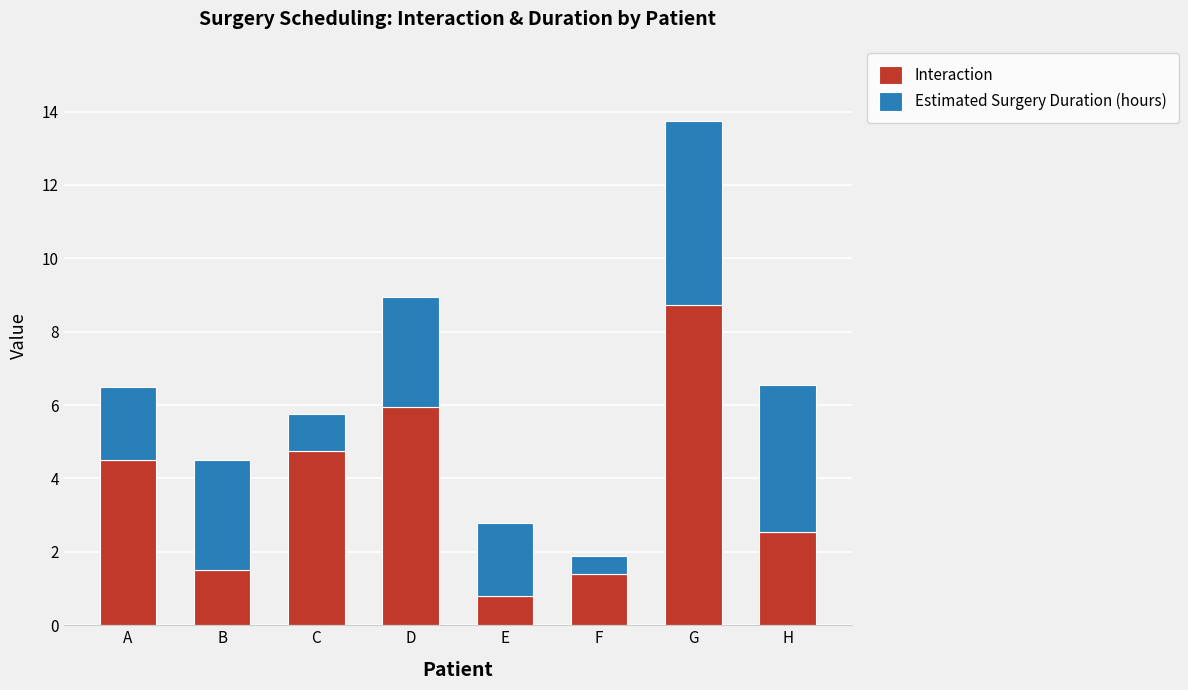

How many data points in Interaction are less than 4?

4